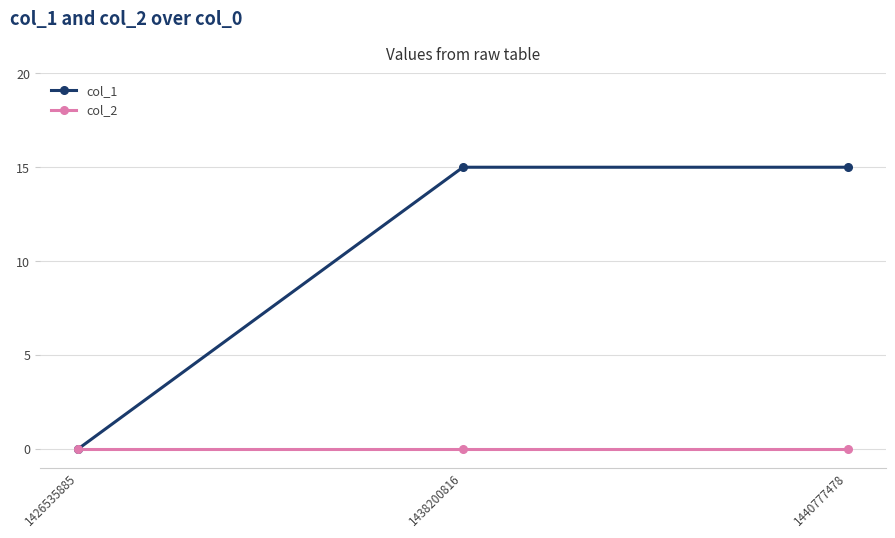

Which category has the lowest value in the col_1 series?

1426535885